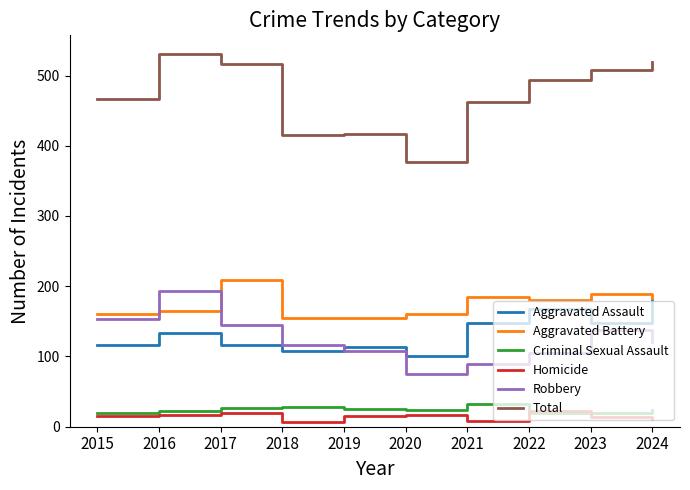

What is the difference between the highest and lowest values at 2017?

497